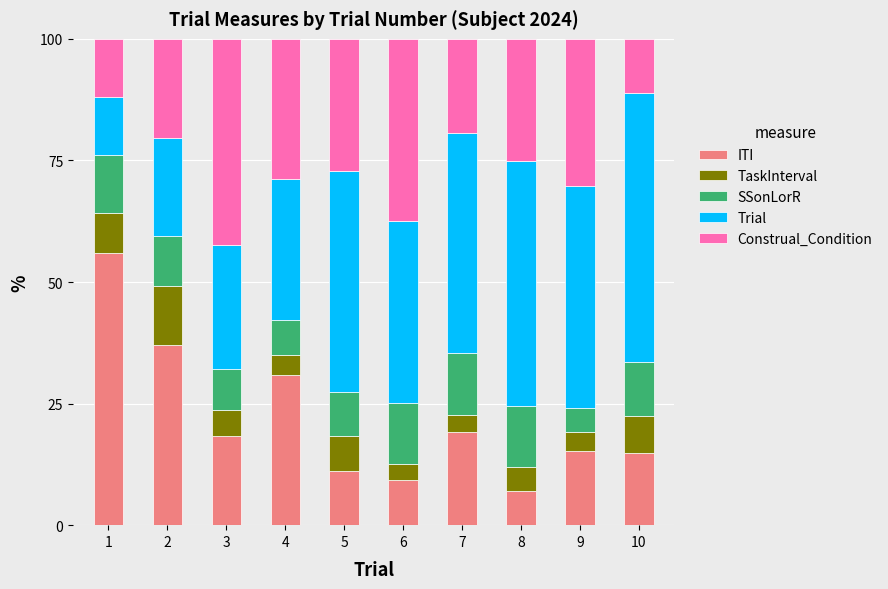

What is the total value across all series at 4?

100.0